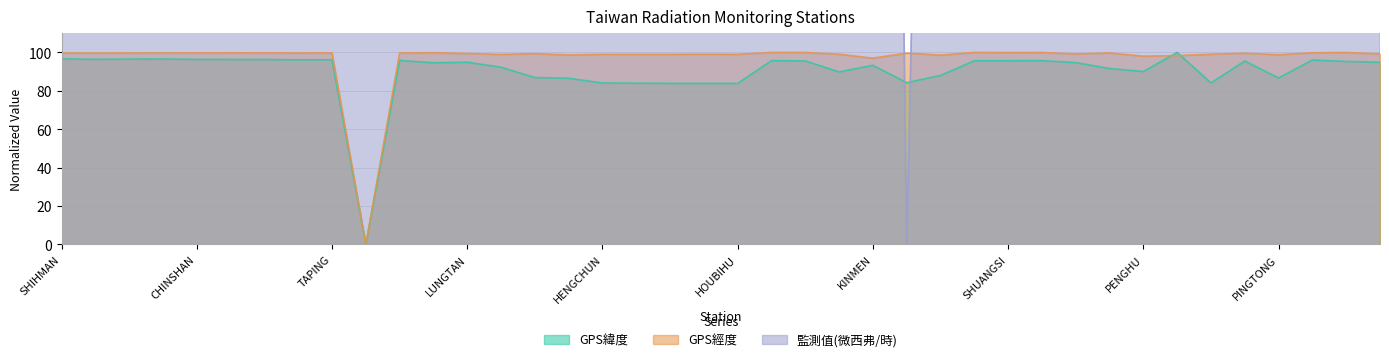

Where does the 監測值(微西弗/時) series first go above 566?

SHIHMAN